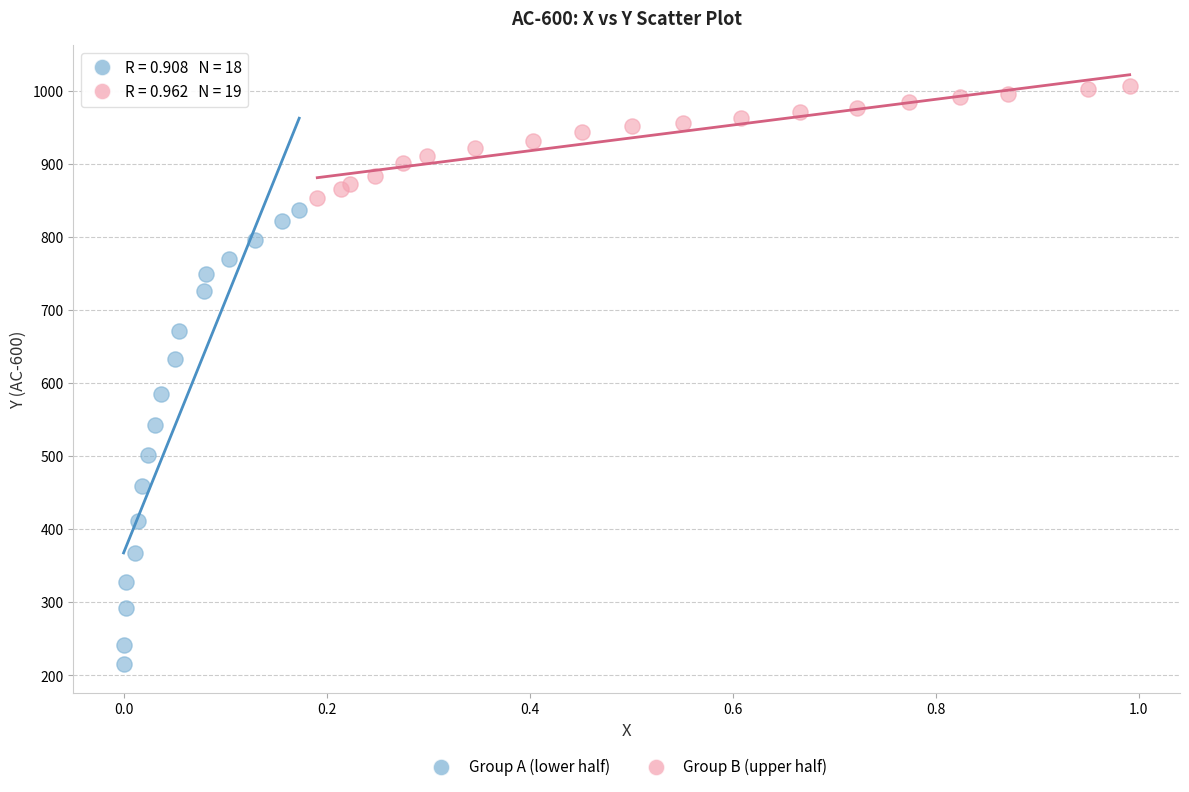

Which series contains the lowest Y value?

Group A (lower half)